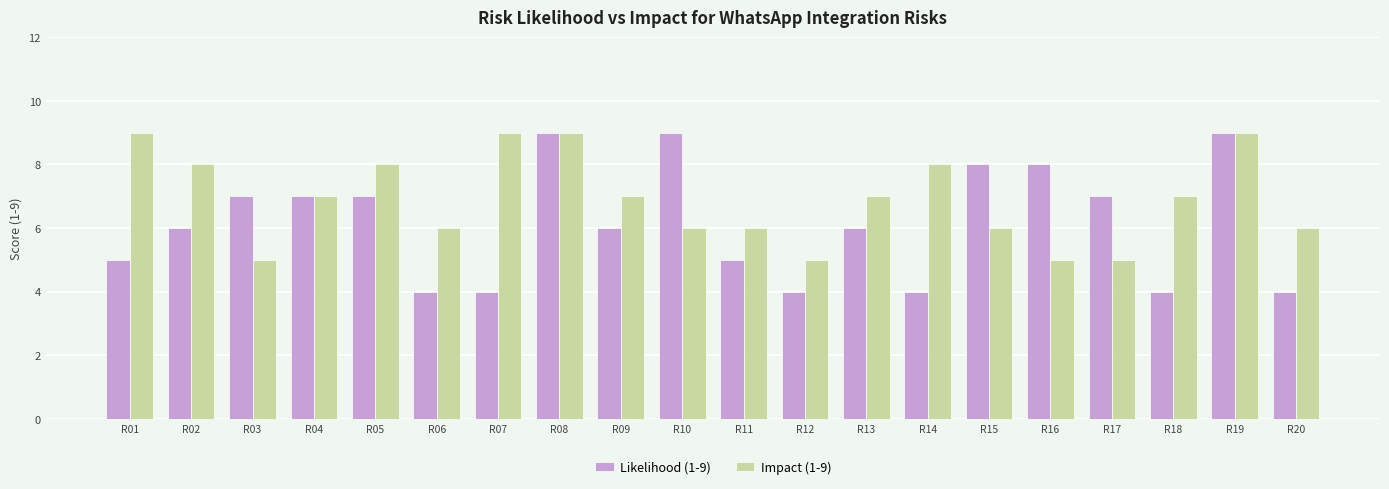

How many data points does each series have?

20